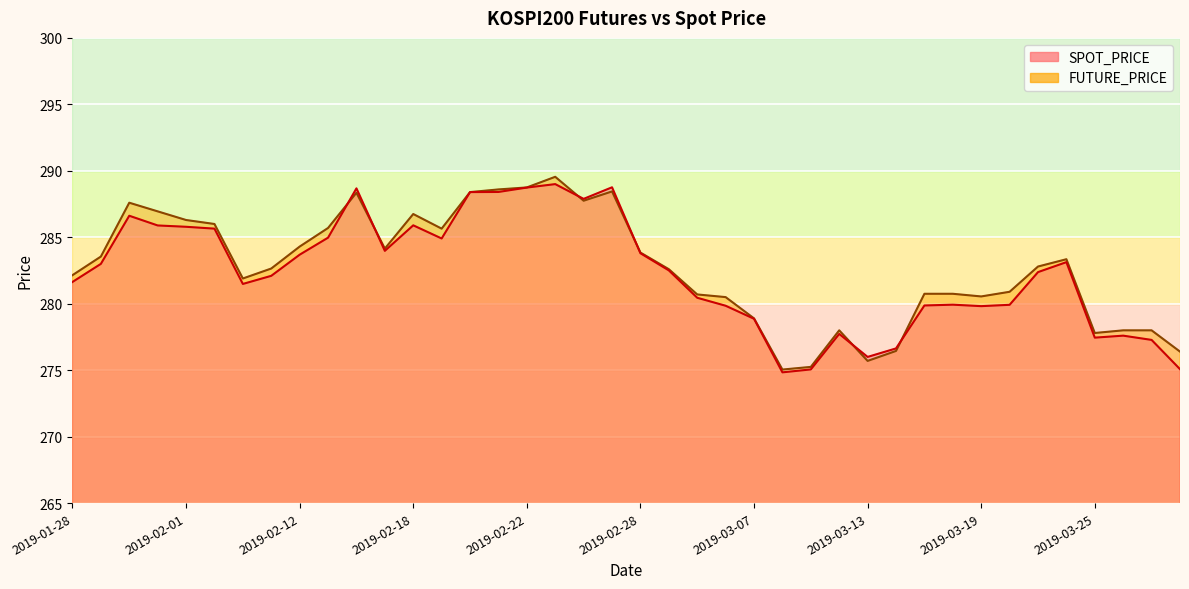

Between 2019-01-28 and 2019-03-27, which is larger?

2019-01-28